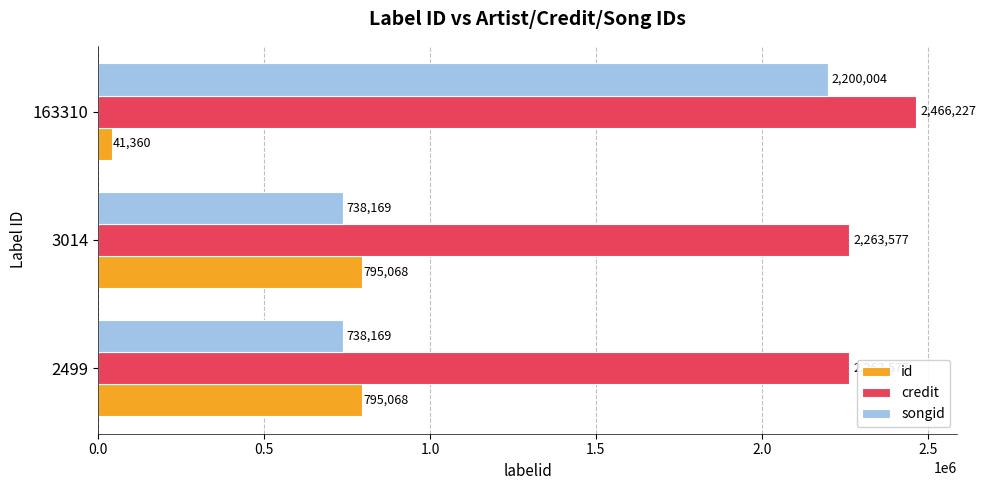

At how many categories does at least one series exceed 555797?

3